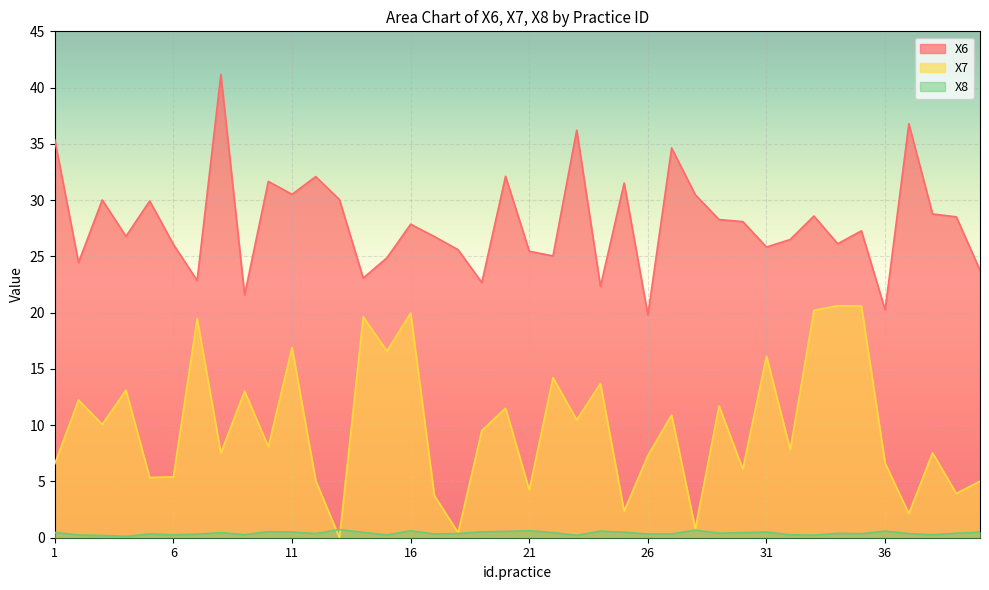

In X7, how many points are lower than both neighbors (excluding endpoints)?

15